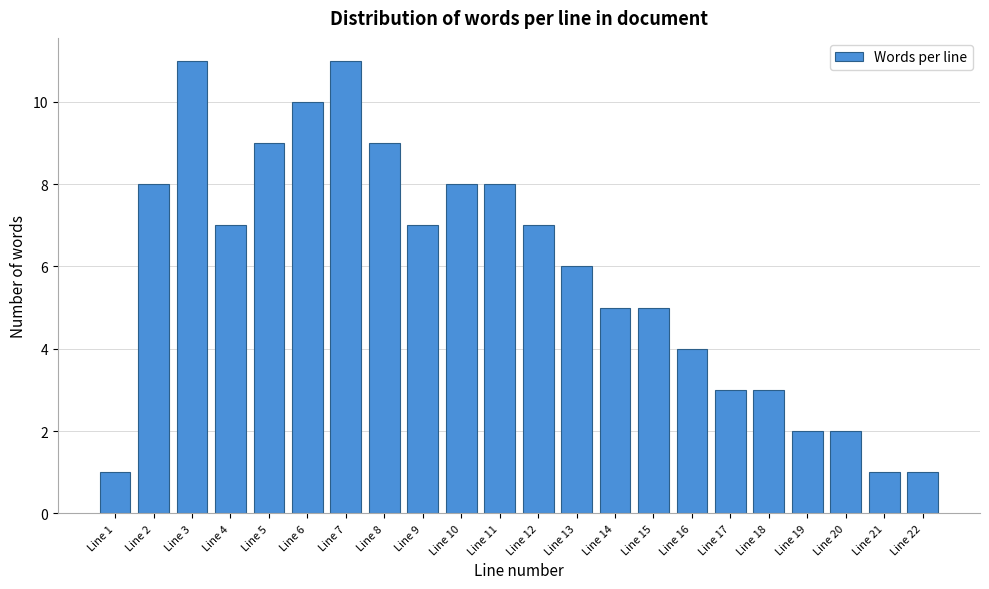

Reading left to right, transcribe all the data shown in this chart.

1	8	11	7	9	10	11	9	7	8	8	7	6	5	5	4	3	3	2	2	1	1